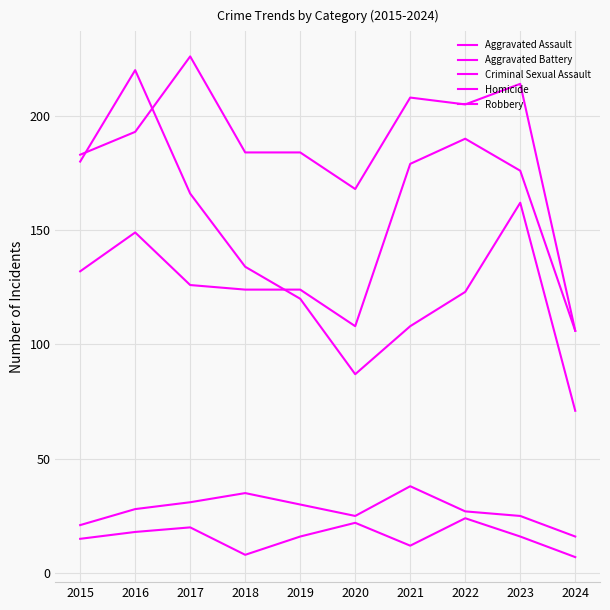

Is this an area chart (filled region under the line)?

No